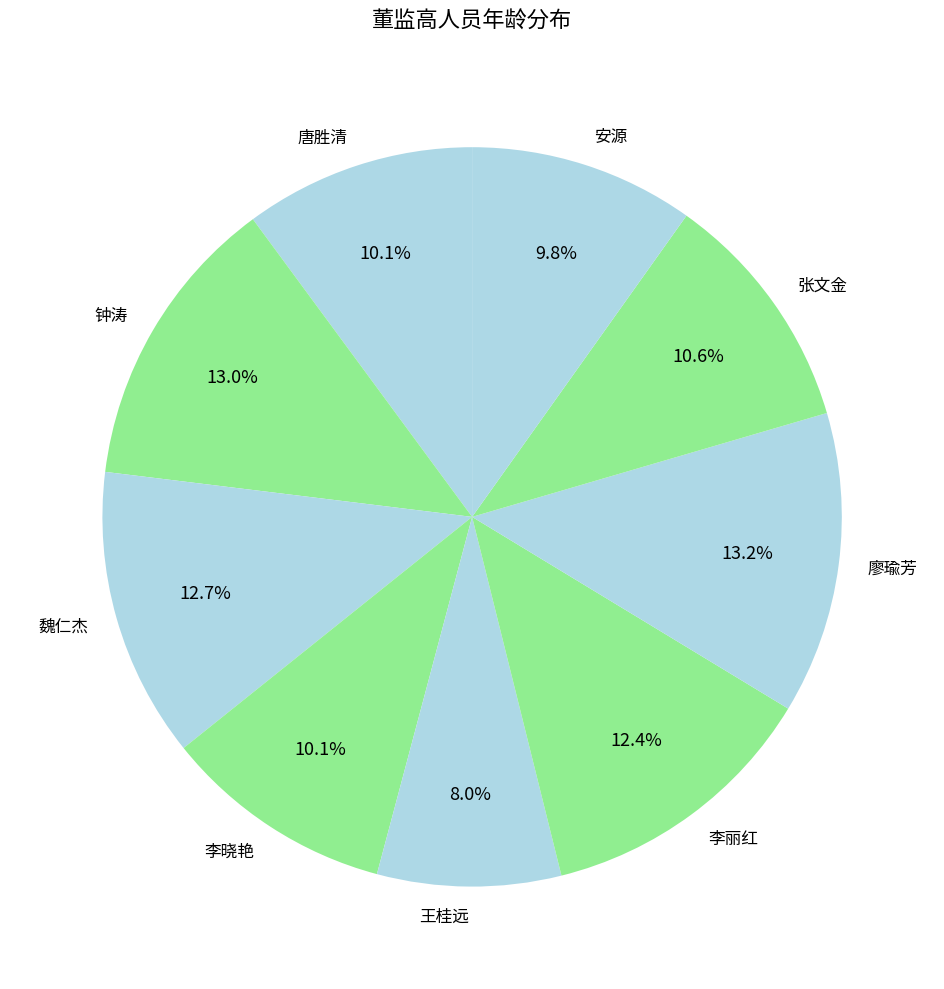

Does 廖瑜芳 account for over 50% of the chart?

No